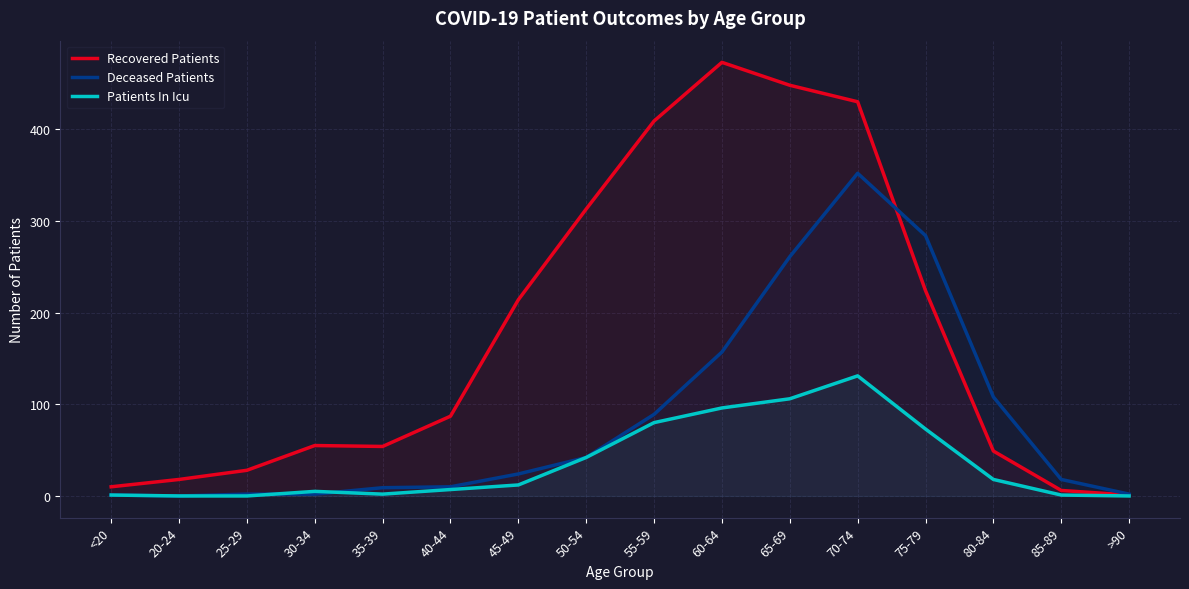

What position from the left is 20-24?

2